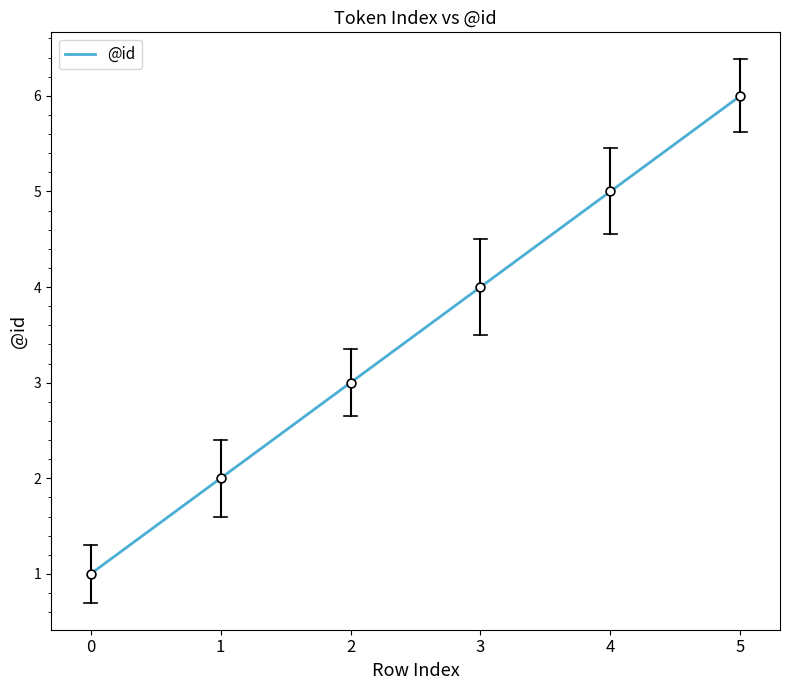

What is the ratio of the value at 3 to the value at 1?

2.0